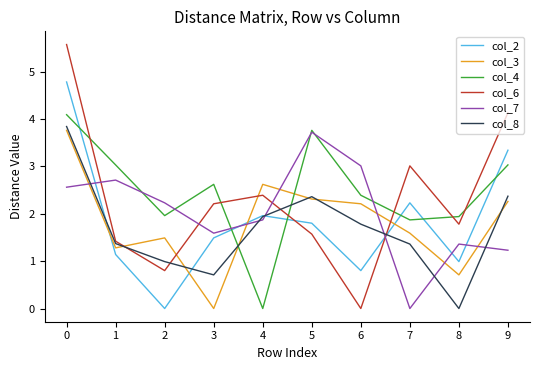

What is the total value across all series at 6?

10.2